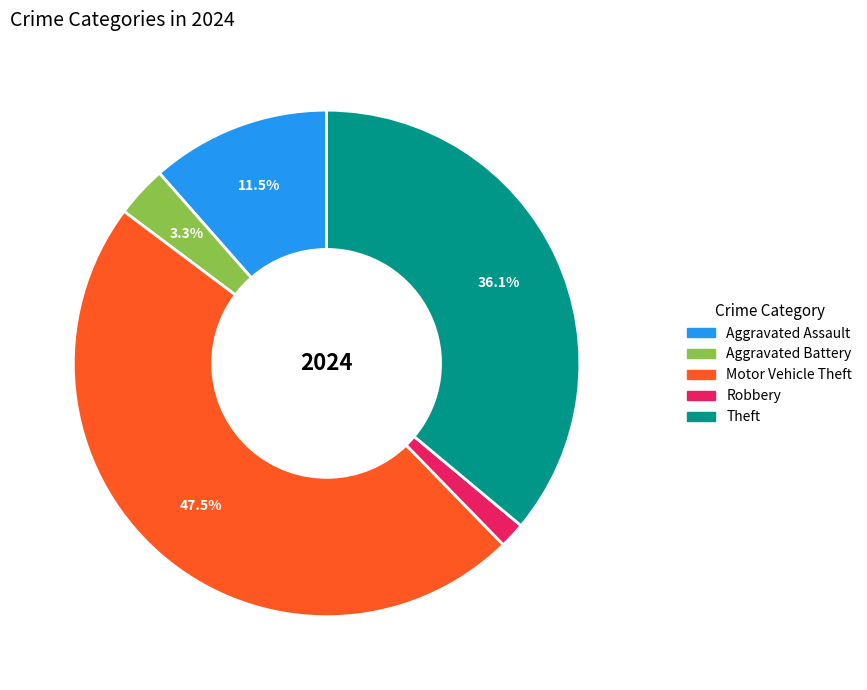

Is there any slice that represents more than half of the pie?

No